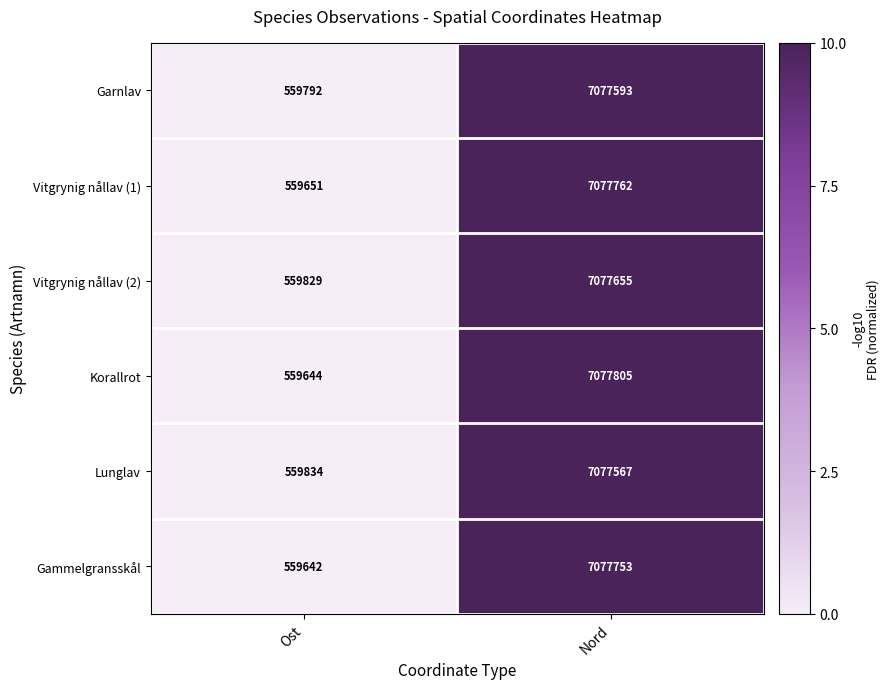

True or false: Gammelgransskål has a value of 7077753 at Nord.

True